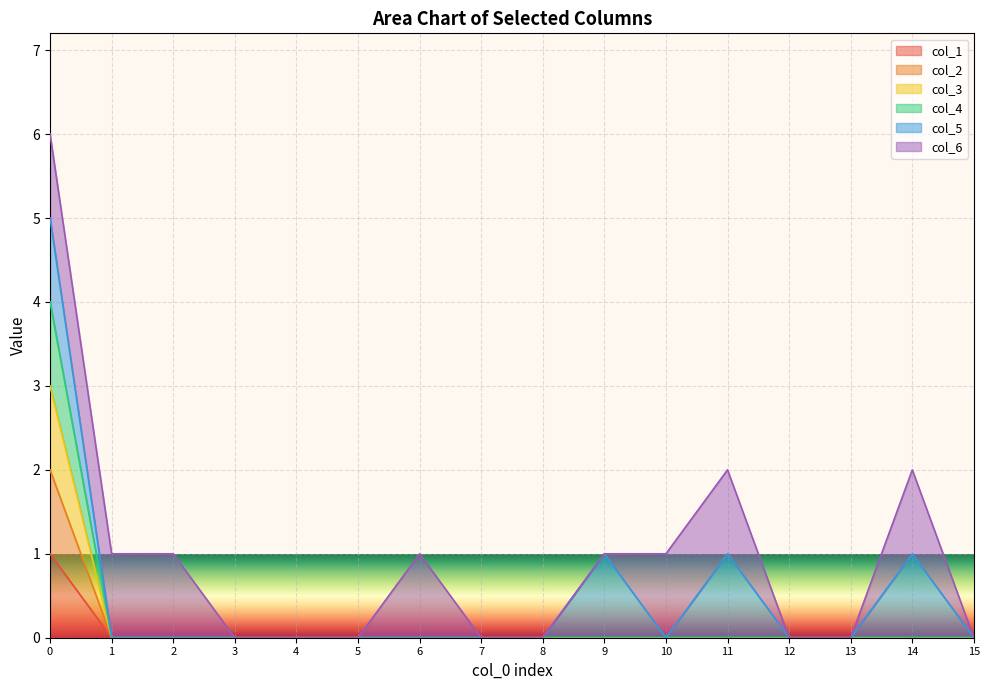

Between 2 and 11, which series saw the biggest shift?

col_1